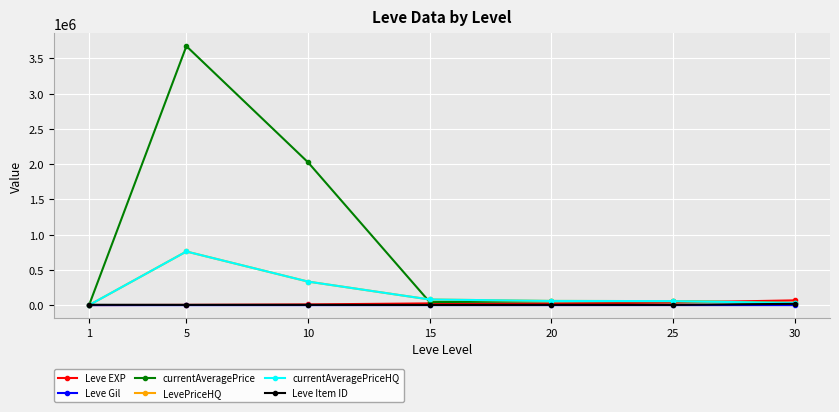

Is the value of currentAveragePriceHQ at 10 greater than the value of Leve Item ID at 1?

Yes